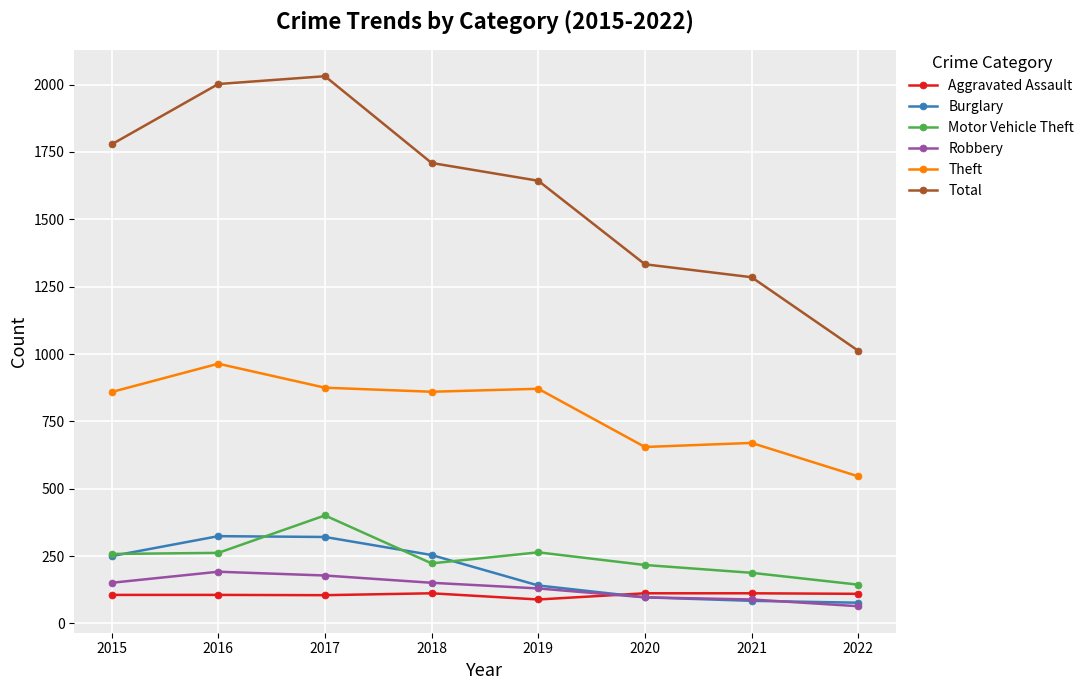

True or false: Burglary has more than 0 interior local peaks.

True